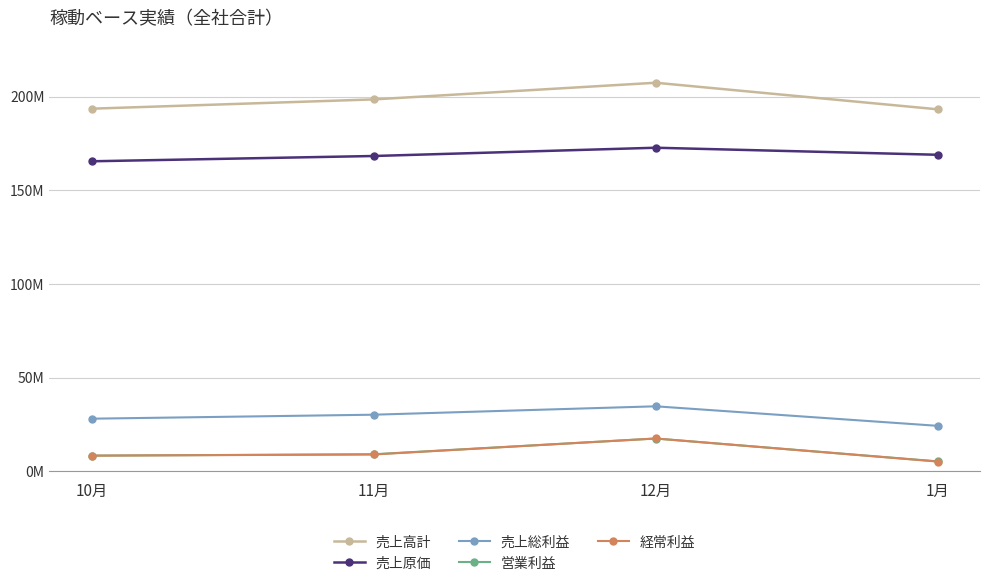

Reading left to right, what are all the values shown in this chart?

売上高計: 193552199	198504012	207399077	193214907
売上原価: 165474640	168296023	172709637	168949690
売上総利益: 28077559	30207989	34689440	24265217
営業利益: 8351739	9089080	17493985	5293193
経常利益: 8363120	8977489	17505112	5198475